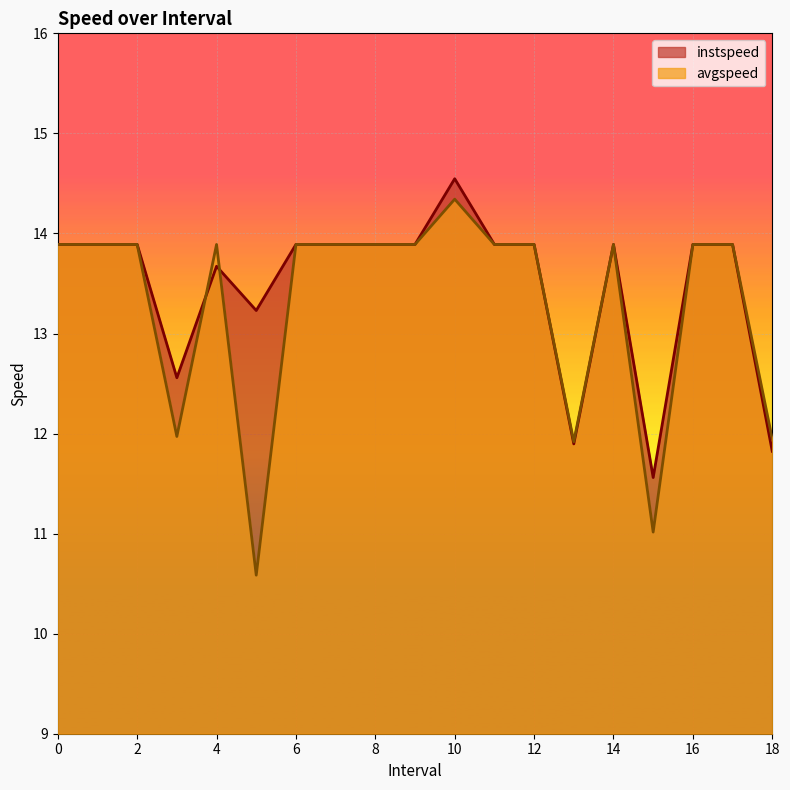

Rank the series at 14 from highest to lowest value.

instspeed, avgspeed